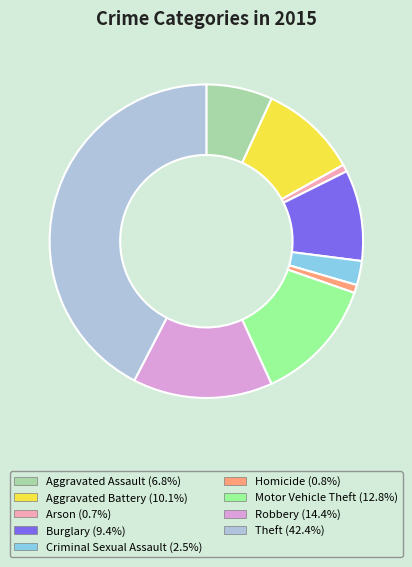

Combined, do Motor Vehicle Theft (12.8%) and Aggravated Battery (10.1%) account for over 50%?

No